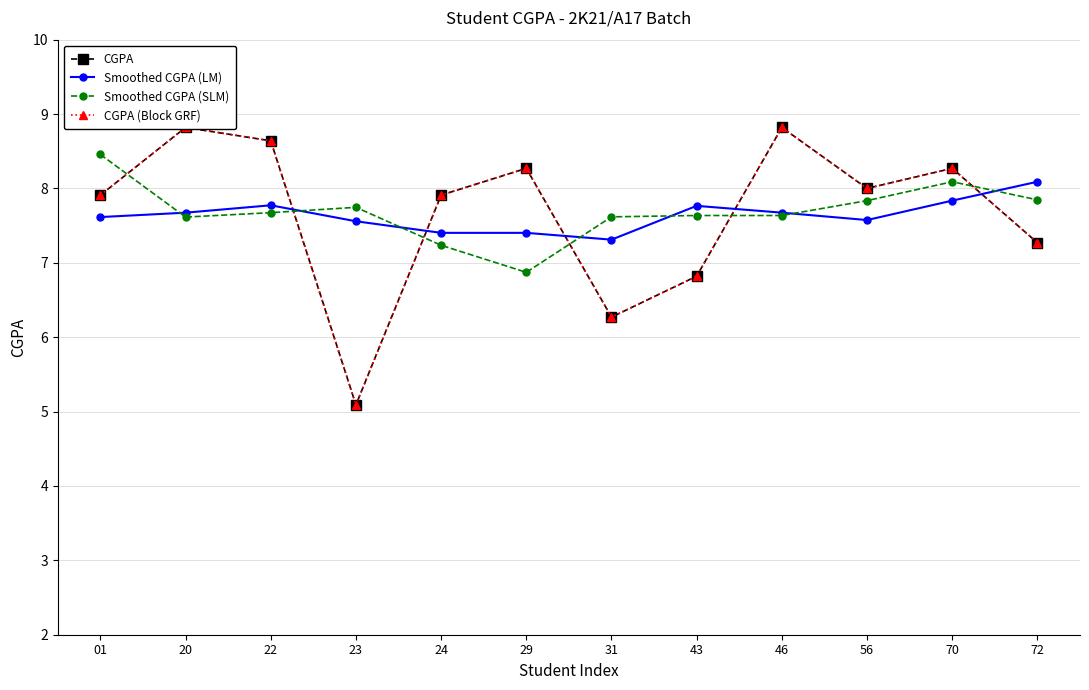

What is the spread (max minus min) of values at 31?

1.3